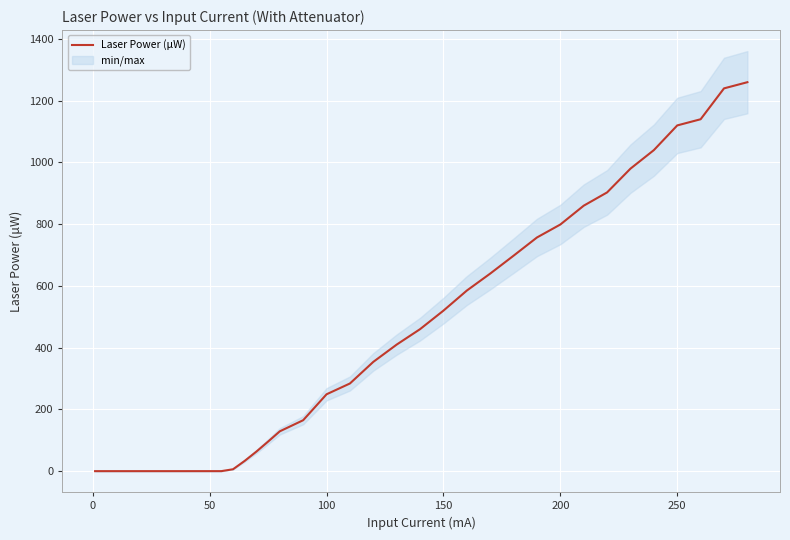

Reading left to right, extract all data points from this chart.

0.0	0.0	0.0	0.0	0.0	0.0	0.0	0.0	6.1	33.3	63.4	95.8	129.0	165.0	249.0	284.0	354.0	410.0	460.0	520.0	585.0	640.0	698.0	757.0	799.0	860.0	903.0	980.0	1040.0	1120.0	1140.0	1240.0	1260.0